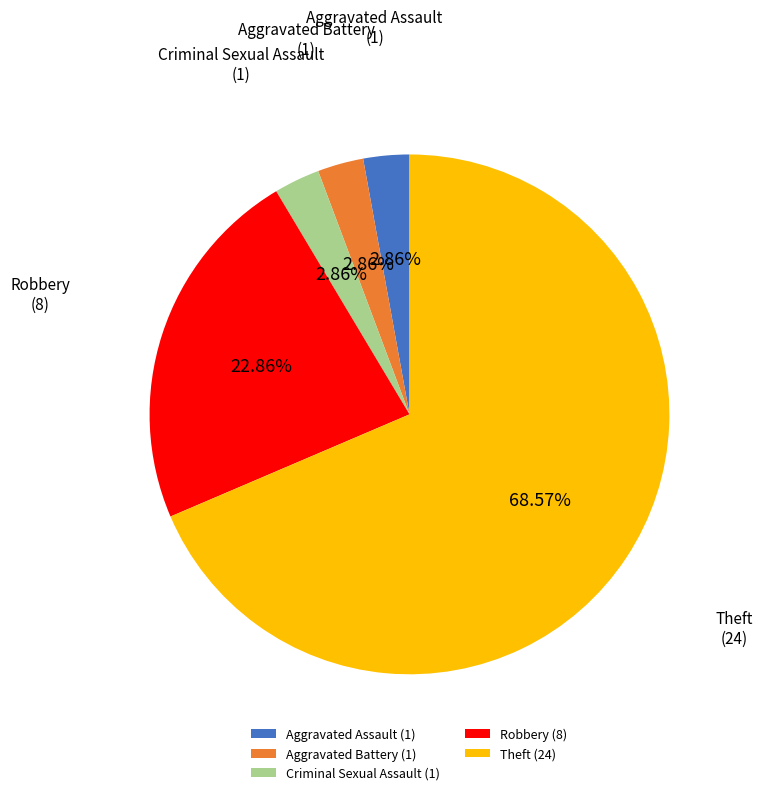

To the nearest percent, what portion does Robbery represent?

23%